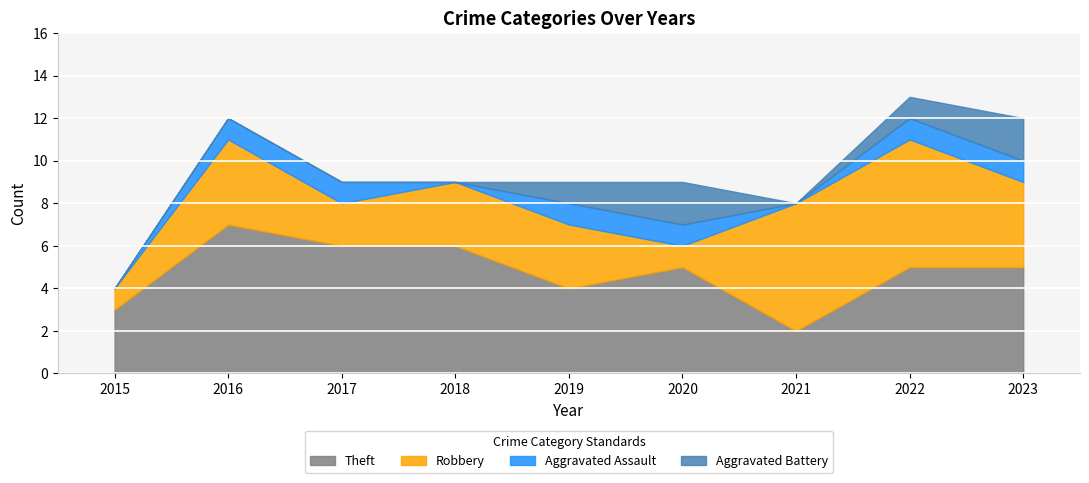

What are all the series names shown in the legend?

Theft, Robbery, Aggravated Assault, Aggravated Battery